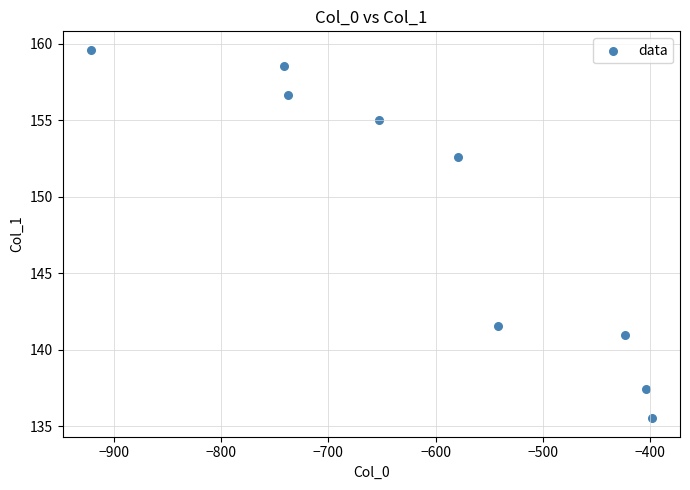

What is the average Y value?

148.7